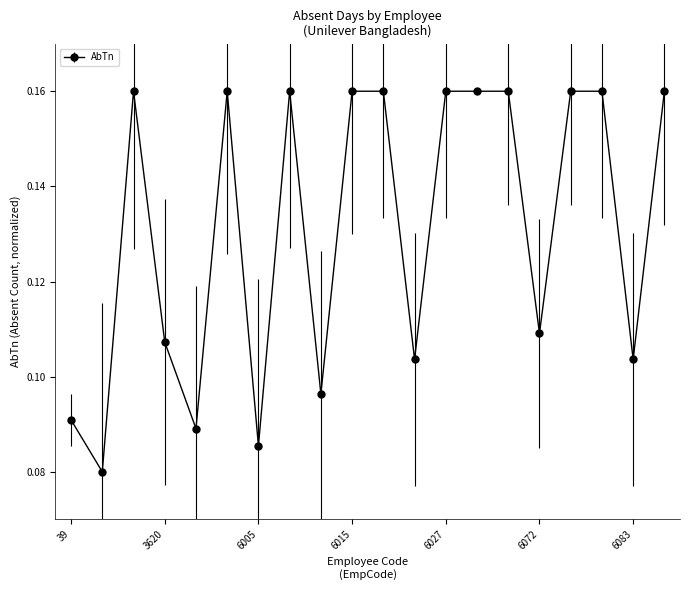

How many values are between 0 and 1?

20